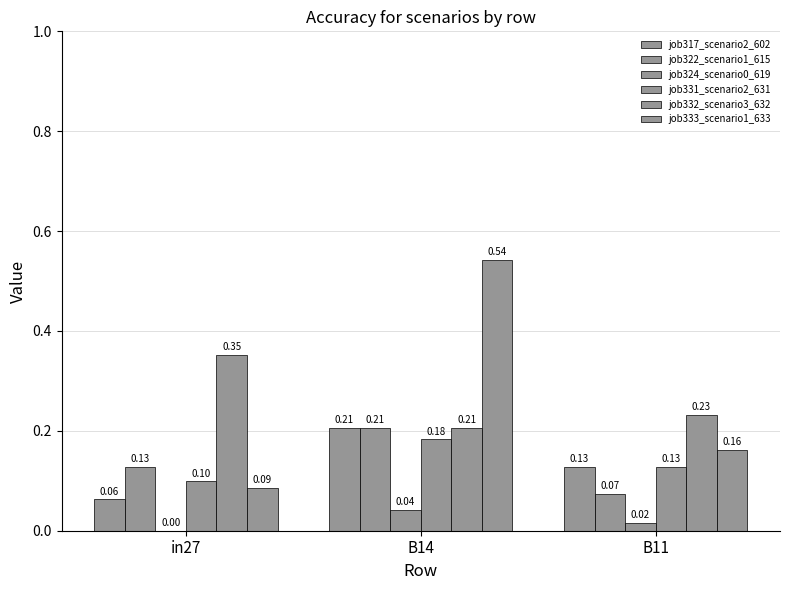

What is the label of the 1st bar from the right?

B11